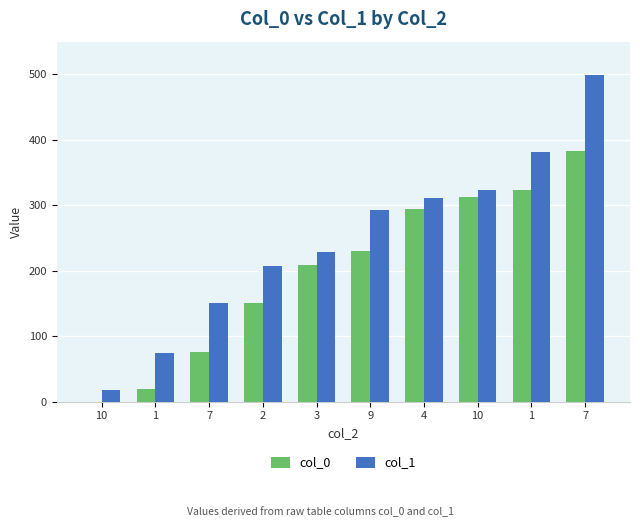

Count the number of data series in this chart.

2